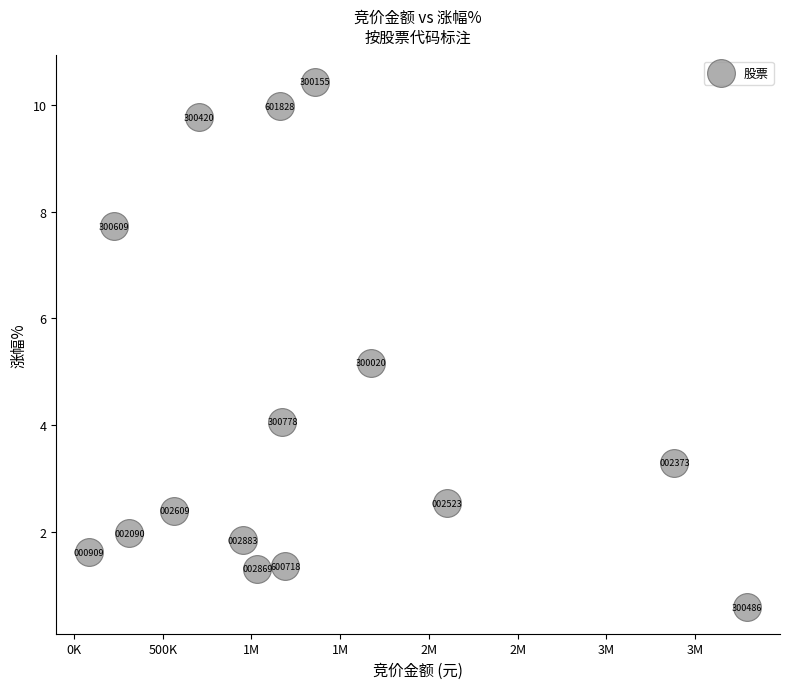

What is the range of X values (max minus min)?

3707166.0